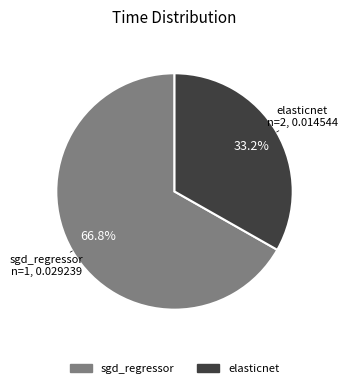

Does elasticnet represent more than half of the total?

No